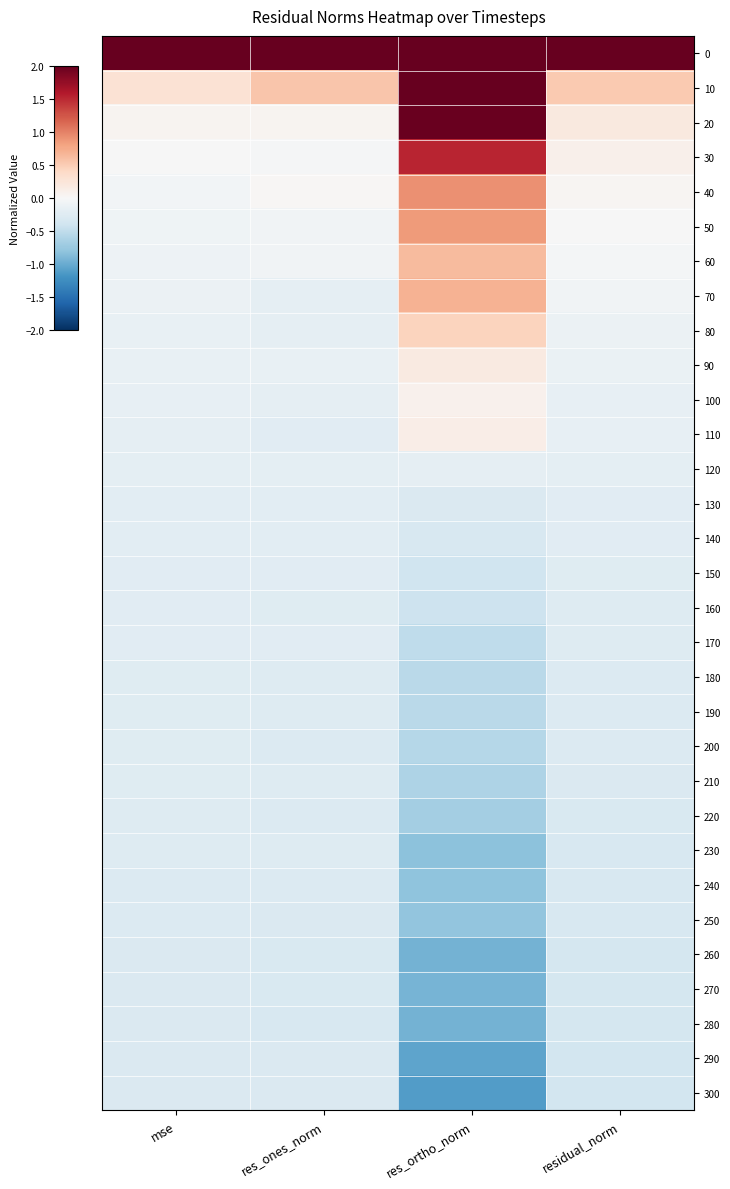

Reading right to left, extract all data points from this chart.

0: residual_norm=5.4	res_ortho_norm=2.5	res_ones_norm=5.4	mse=5.4
10: residual_norm=0.5	res_ortho_norm=2.5	res_ones_norm=0.6	mse=0.3
20: residual_norm=0.2	res_ortho_norm=2.0	res_ones_norm=0.1	mse=0.1
30: residual_norm=0.1	res_ortho_norm=1.5	res_ones_norm=-0.0	mse=-0.0
40: residual_norm=0.0	res_ortho_norm=0.9	res_ones_norm=0.0	mse=-0.0
50: residual_norm=-0.0	res_ortho_norm=0.9	res_ones_norm=-0.1	mse=-0.1
60: residual_norm=-0.0	res_ortho_norm=0.6	res_ones_norm=-0.1	mse=-0.1
70: residual_norm=-0.1	res_ortho_norm=0.7	res_ones_norm=-0.2	mse=-0.1
80: residual_norm=-0.1	res_ortho_norm=0.4	res_ones_norm=-0.2	mse=-0.1
90: residual_norm=-0.1	res_ortho_norm=0.2	res_ones_norm=-0.1	mse=-0.2
100: residual_norm=-0.2	res_ortho_norm=0.1	res_ones_norm=-0.2	mse=-0.2
110: residual_norm=-0.2	res_ortho_norm=0.1	res_ones_norm=-0.2	mse=-0.2
120: residual_norm=-0.2	res_ortho_norm=-0.2	res_ones_norm=-0.2	mse=-0.2
130: residual_norm=-0.2	res_ortho_norm=-0.3	res_ones_norm=-0.2	mse=-0.2
140: residual_norm=-0.2	res_ortho_norm=-0.3	res_ones_norm=-0.2	mse=-0.2
150: residual_norm=-0.2	res_ortho_norm=-0.4	res_ones_norm=-0.2	mse=-0.2
160: residual_norm=-0.3	res_ortho_norm=-0.4	res_ones_norm=-0.2	mse=-0.2
170: residual_norm=-0.3	res_ortho_norm=-0.5	res_ones_norm=-0.2	mse=-0.2
180: residual_norm=-0.3	res_ortho_norm=-0.5	res_ones_norm=-0.3	mse=-0.2
190: residual_norm=-0.3	res_ortho_norm=-0.5	res_ones_norm=-0.3	mse=-0.2
200: residual_norm=-0.3	res_ortho_norm=-0.6	res_ones_norm=-0.3	mse=-0.2
210: residual_norm=-0.3	res_ortho_norm=-0.6	res_ones_norm=-0.3	mse=-0.2
220: residual_norm=-0.3	res_ortho_norm=-0.7	res_ones_norm=-0.3	mse=-0.3
230: residual_norm=-0.3	res_ortho_norm=-0.8	res_ones_norm=-0.3	mse=-0.3
240: residual_norm=-0.3	res_ortho_norm=-0.8	res_ones_norm=-0.3	mse=-0.3
250: residual_norm=-0.3	res_ortho_norm=-0.8	res_ones_norm=-0.3	mse=-0.3
260: residual_norm=-0.3	res_ortho_norm=-0.9	res_ones_norm=-0.3	mse=-0.3
270: residual_norm=-0.3	res_ortho_norm=-0.9	res_ones_norm=-0.3	mse=-0.3
280: residual_norm=-0.4	res_ortho_norm=-0.9	res_ones_norm=-0.3	mse=-0.3
290: residual_norm=-0.4	res_ortho_norm=-1.1	res_ones_norm=-0.3	mse=-0.3
300: residual_norm=-0.4	res_ortho_norm=-1.1	res_ones_norm=-0.3	mse=-0.3